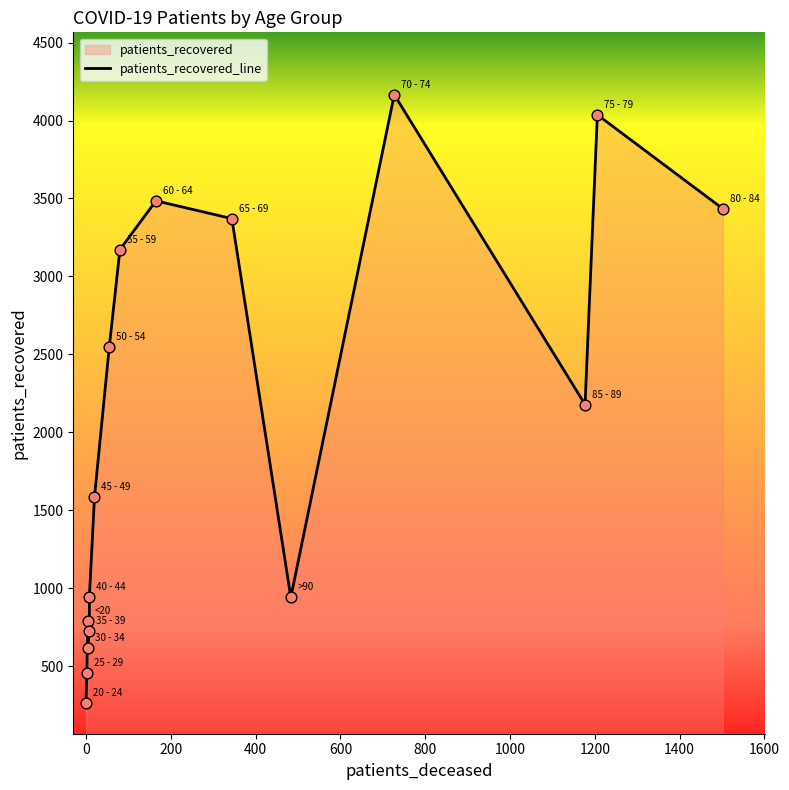

Which series has the largest Y range (max minus min)?

patients_recovered